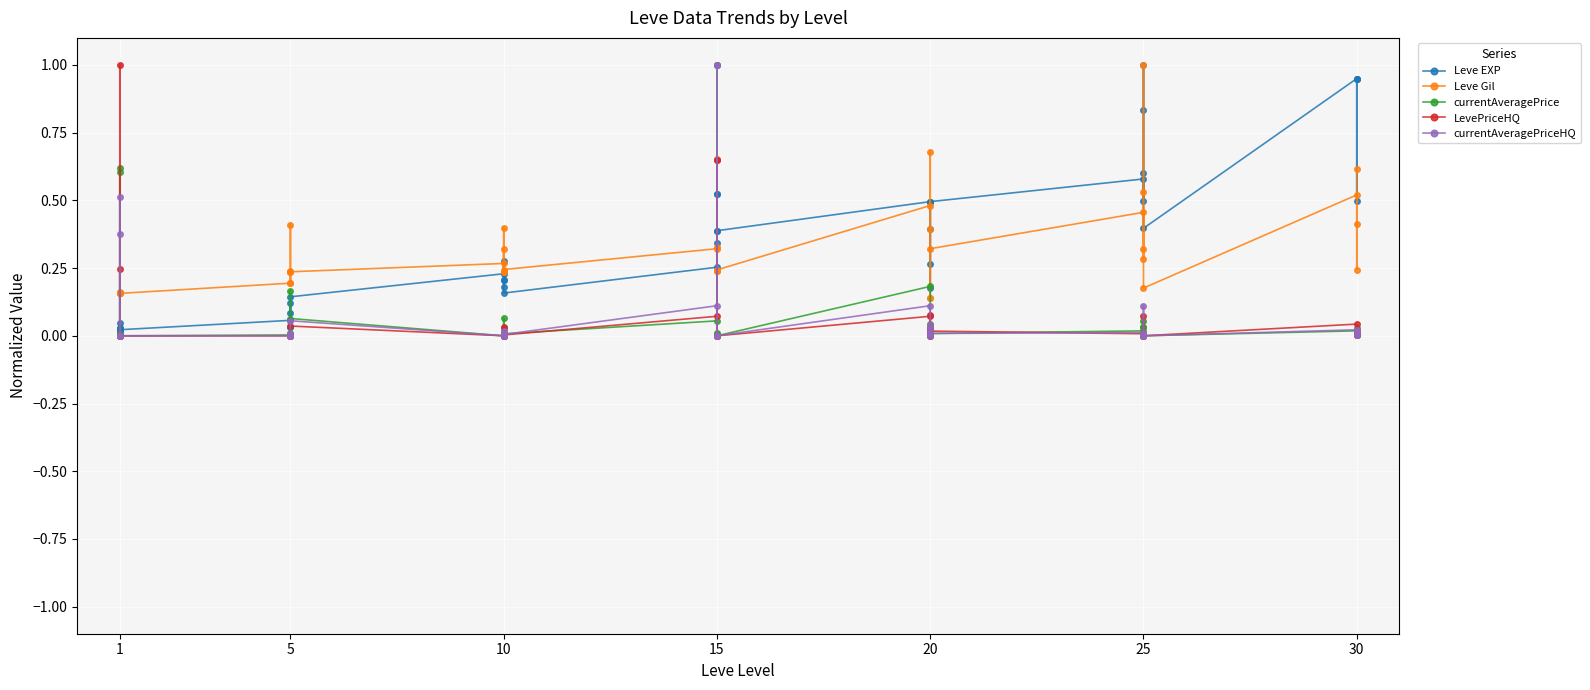

How many lines are shown in the chart?

5